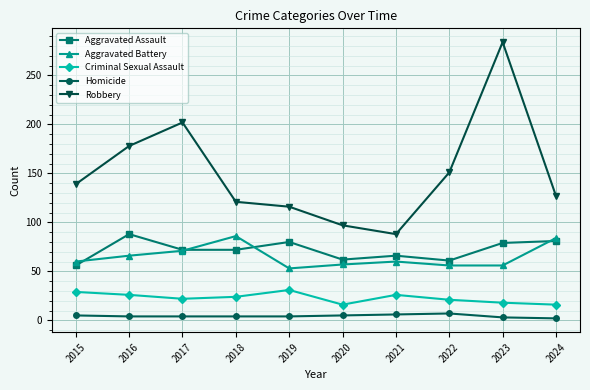

True or false: Criminal Sexual Assault and Robbery cross at least once.

False